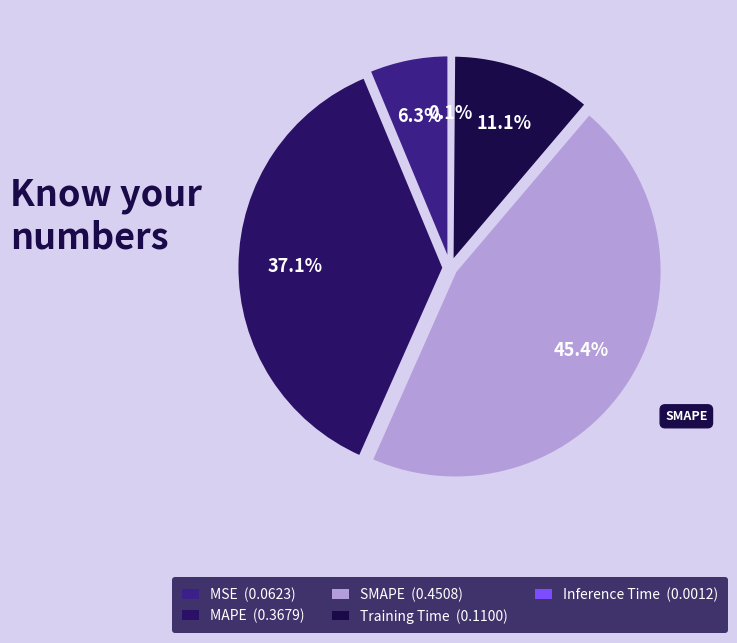

Between Training Time and Inference Time, which is larger?

Training Time